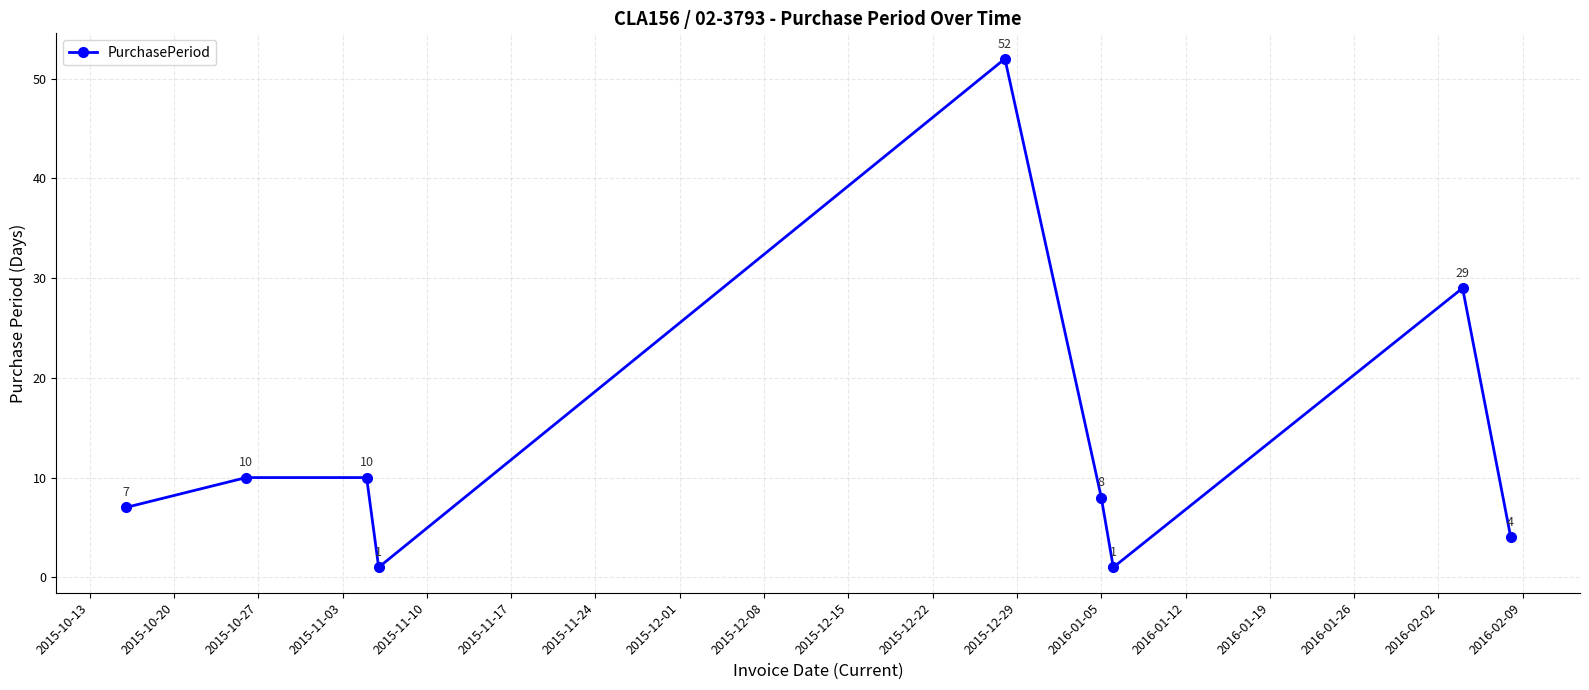

Reading right to left, what are all the values shown in this chart?

4	29	1	8	52	1	10	10	7